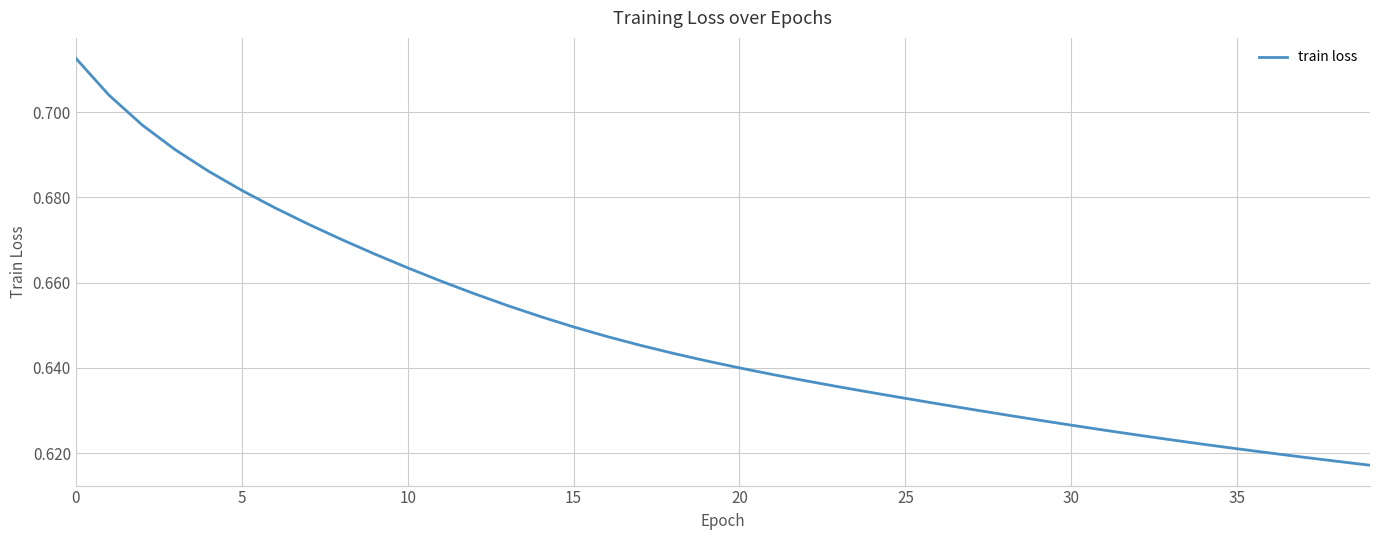

True or false: the data has more than 0 interior local peaks.

False